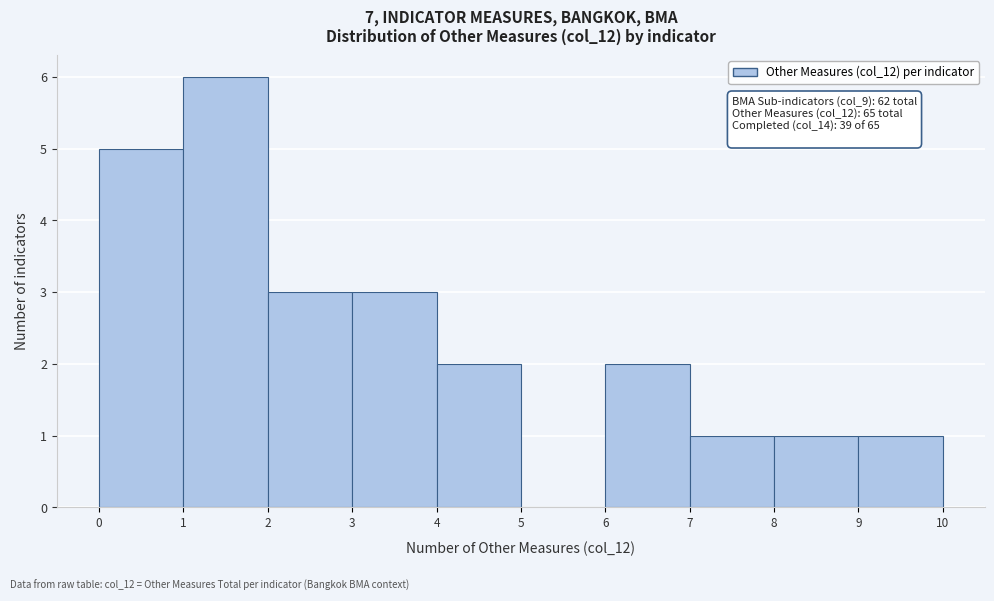

Which range on the x-axis has the tallest bar?

1 to 2